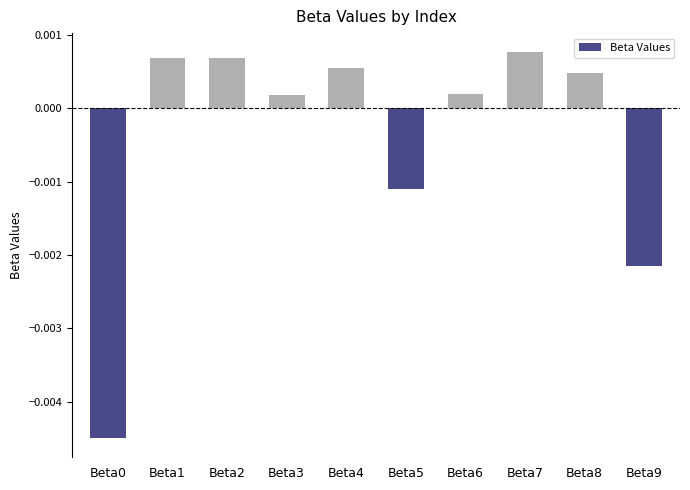

Where does the data first go above 0?

Beta1